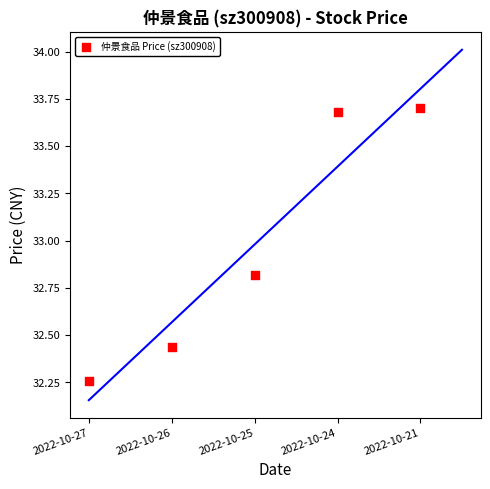

What is the range of Y values (max minus min)?

1.4